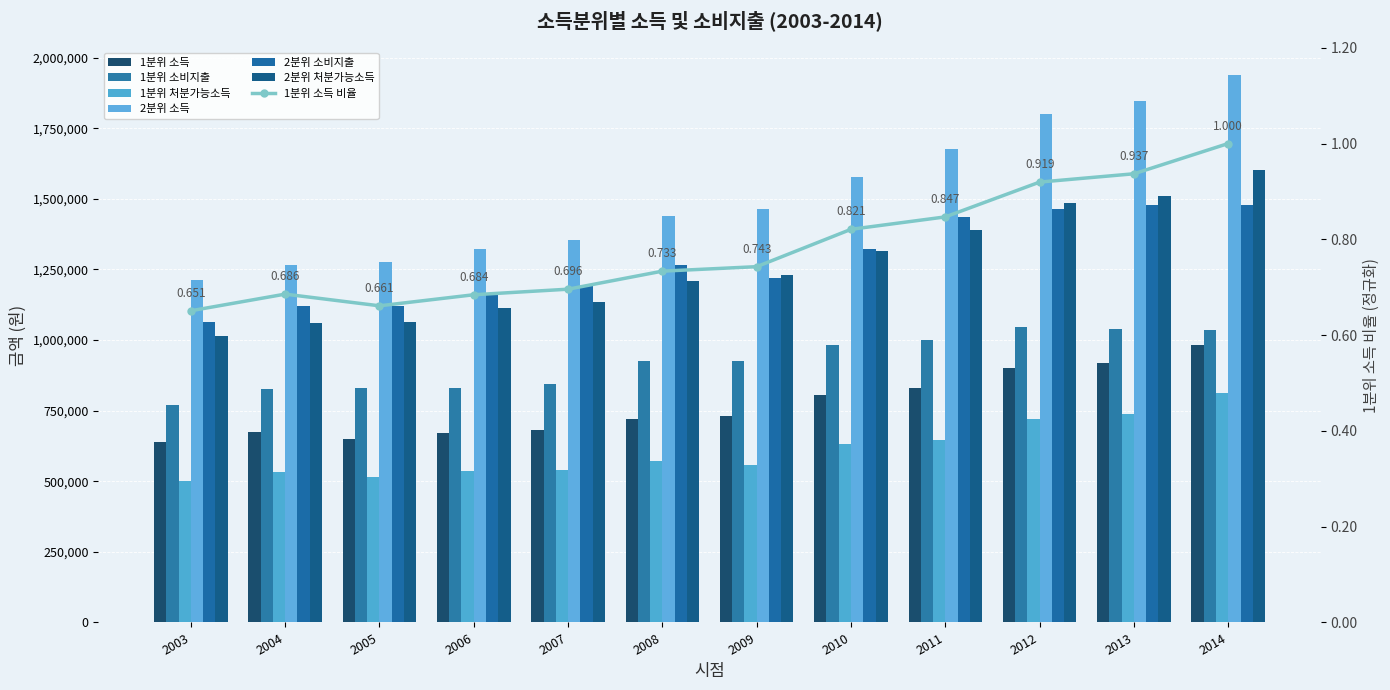

The 2분위 처분가능소득 series shows 1839690 at 2011. True or false?

False